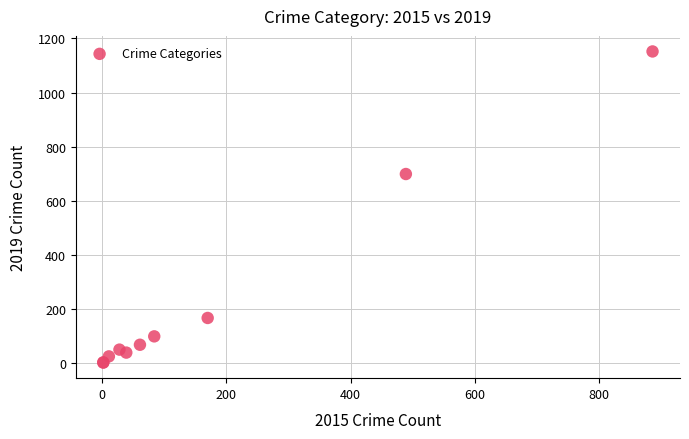

What Y value in the scatter plot is closest to 577?

699